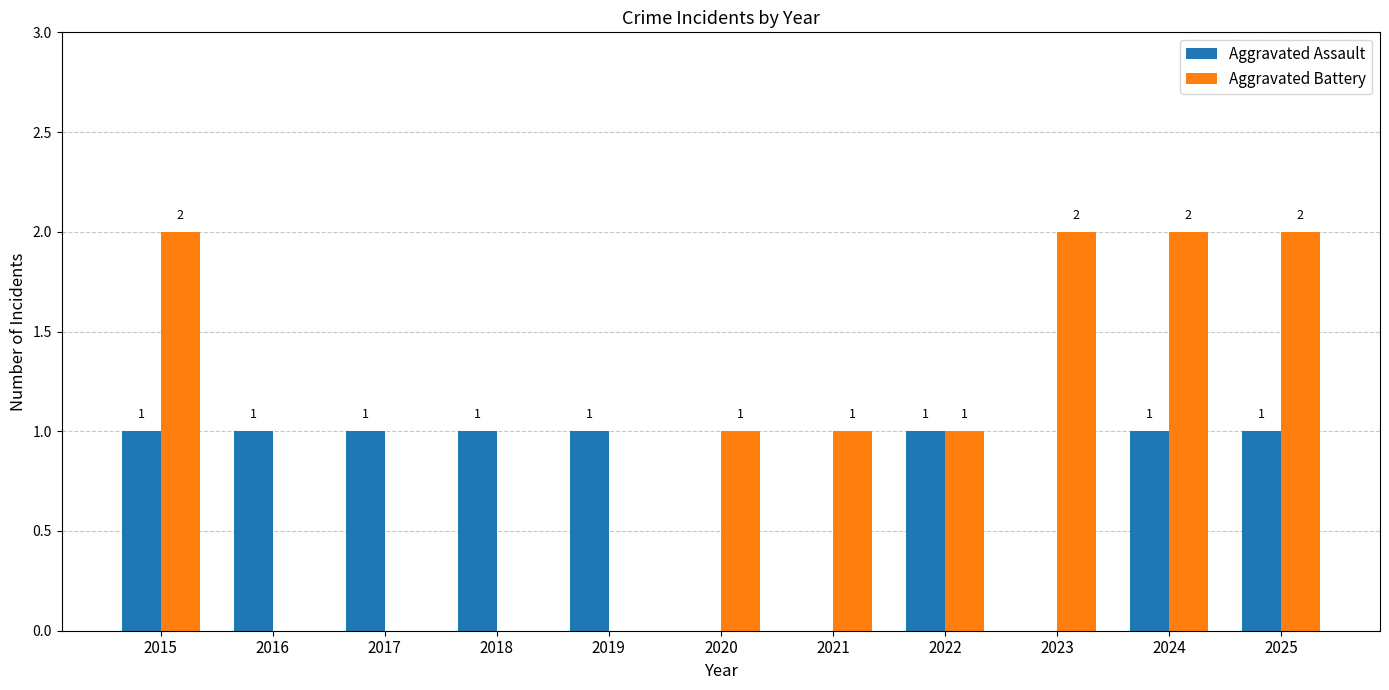

What is the average value of the Aggravated Assault series?

1